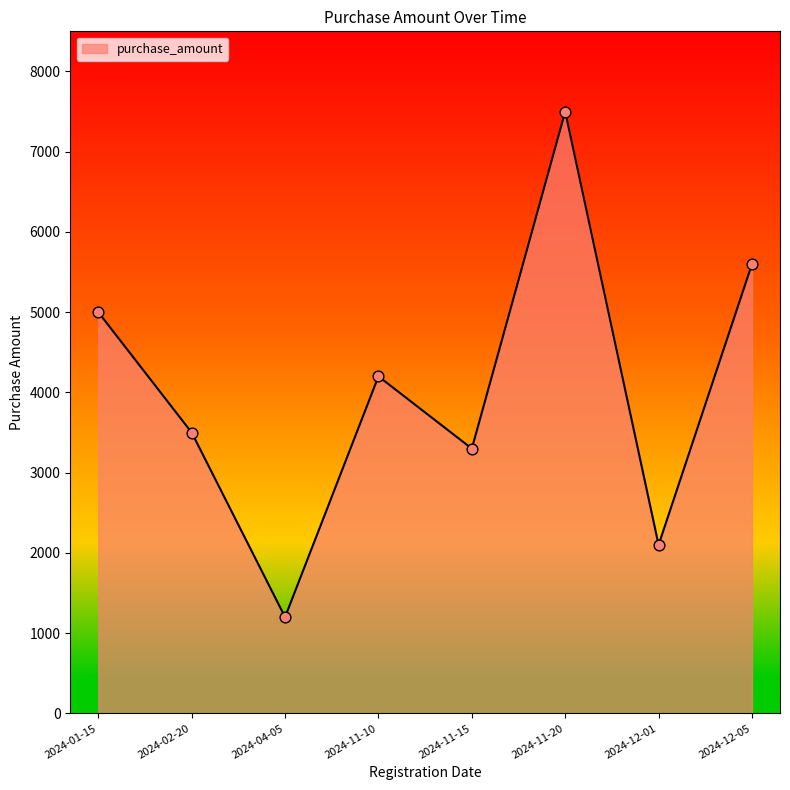

Between 2024-04-05 and 2024-12-01, which is larger?

2024-12-01